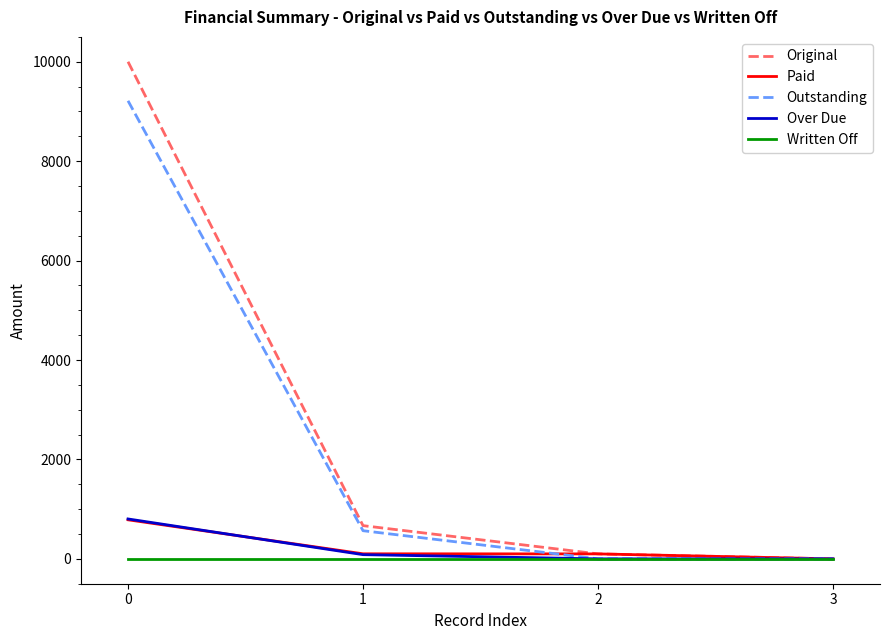

What is the greatest value displayed?

10000.0